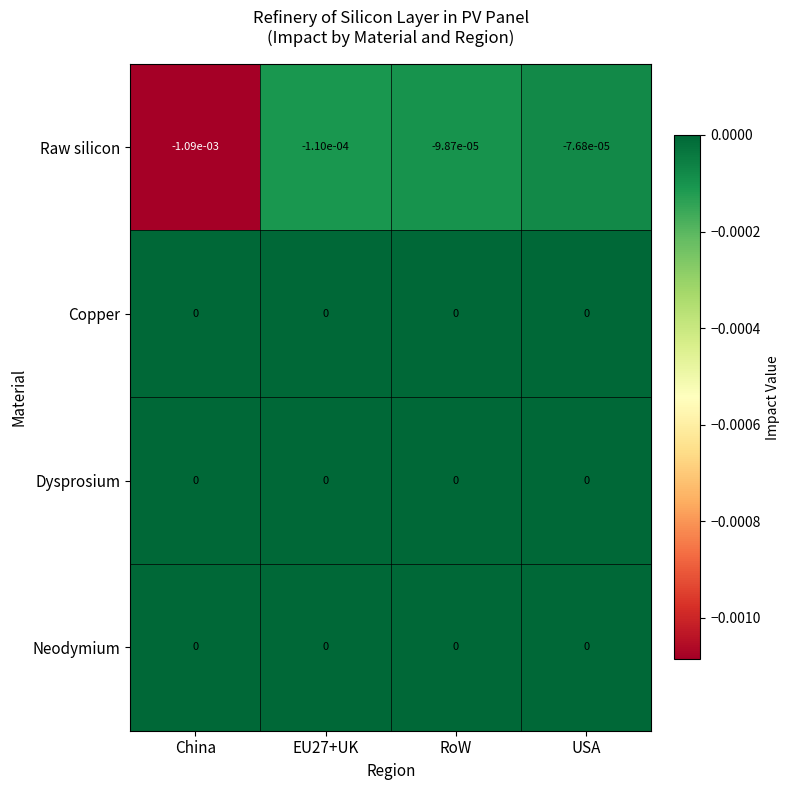

Which category has the lowest value in the Raw silicon series?

China